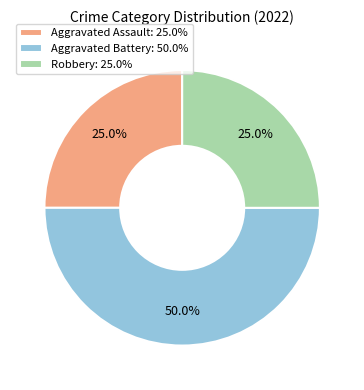

What is the ratio of the value at Robbery to the value at Aggravated Assault?

1.0